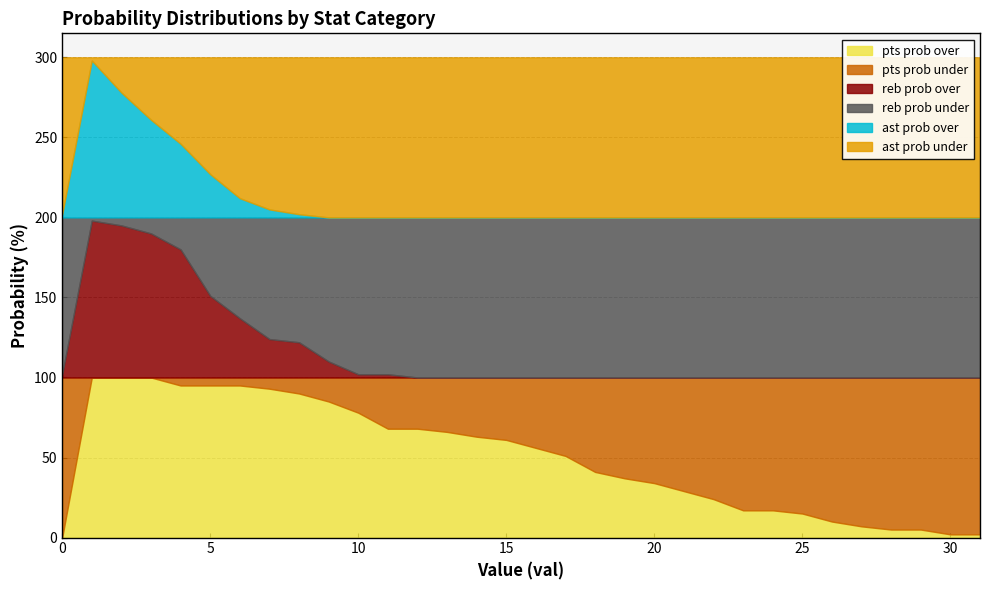

How many values in reb prob over are above zero?

12